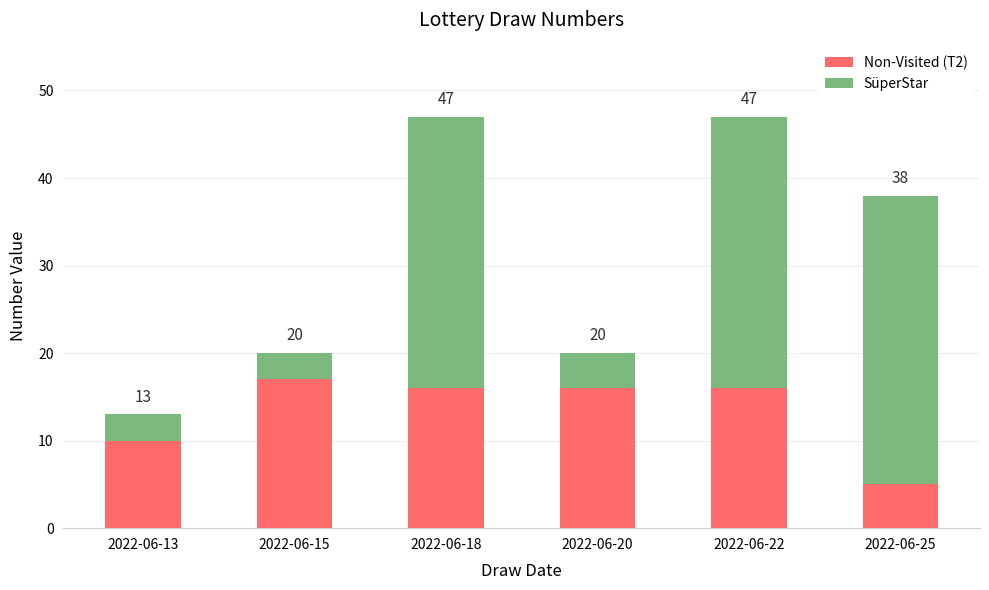

Are the bars horizontal?

No